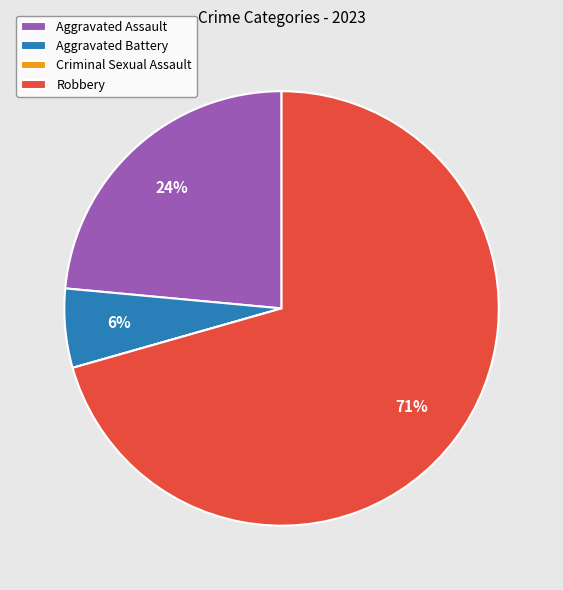

What is the largest slice in the pie chart?

Robbery